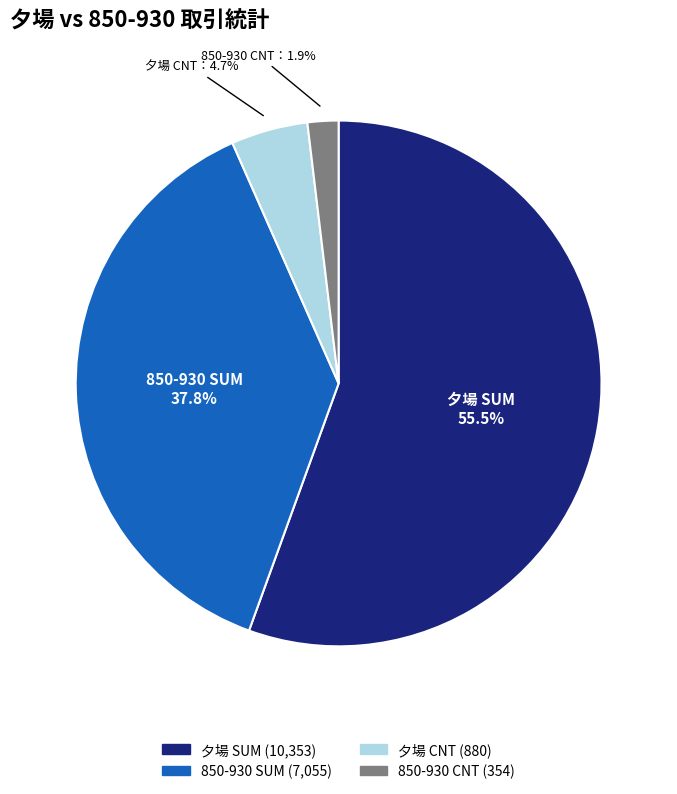

Is there any slice that represents more than half of the pie?

Yes